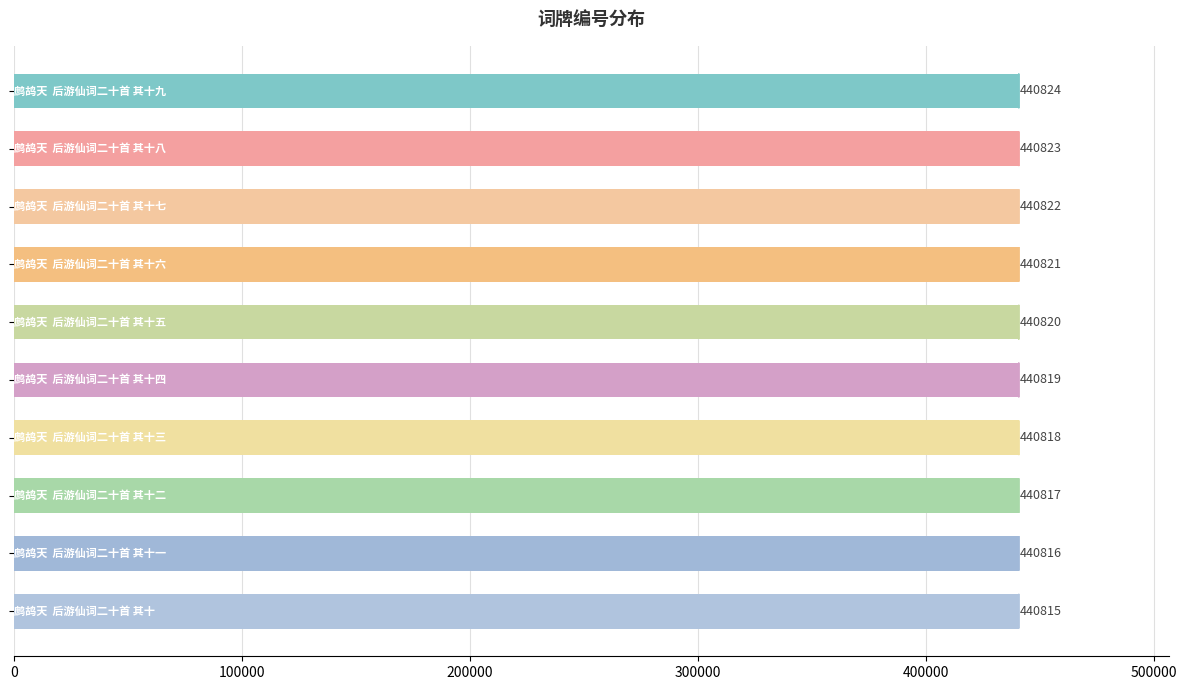

Count the values in the range 440817 to 440822.

6